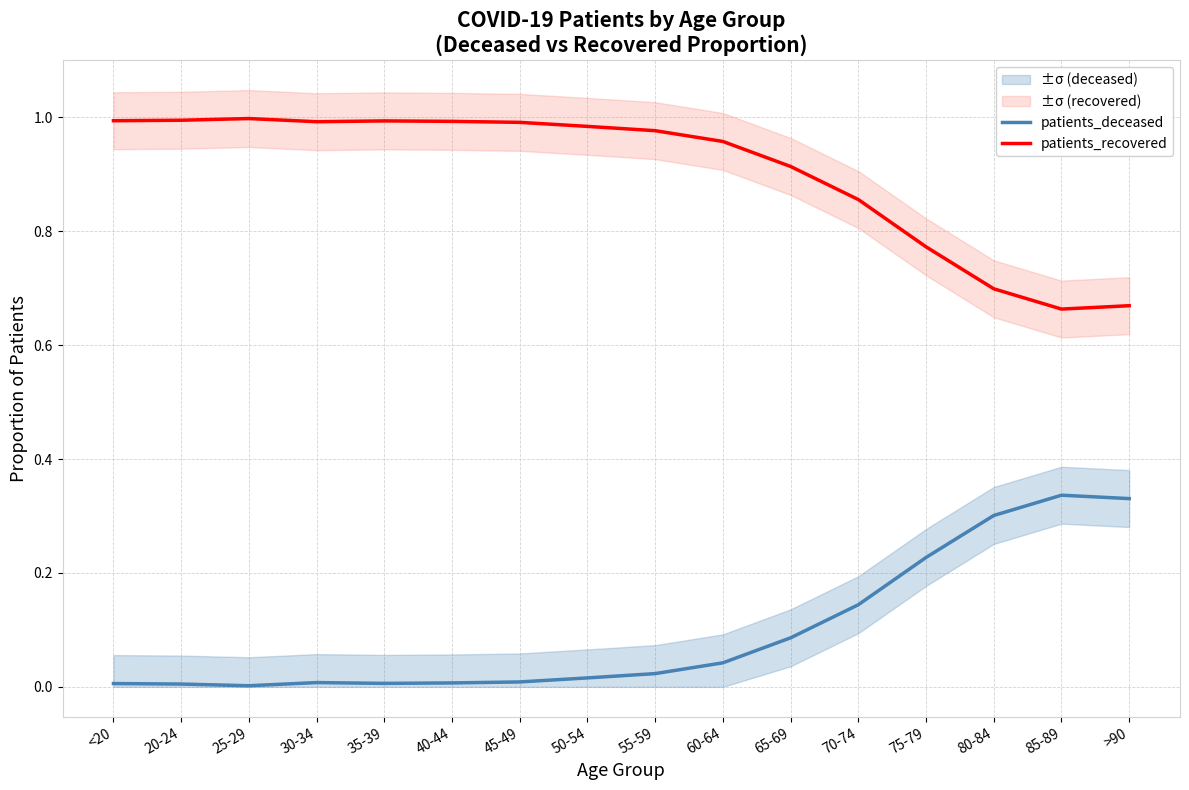

Reading left to right, extract all data points from this chart.

patients_deceased: 0.0	0.0	0.0	0.0	0.0	0.0	0.0	0.0	0.0	0.0	0.1	0.1	0.2	0.3	0.3	0.3
patients_recovered: 1.0	1.0	1.0	1.0	1.0	1.0	1.0	1.0	1.0	1.0	0.9	0.9	0.8	0.7	0.7	0.7